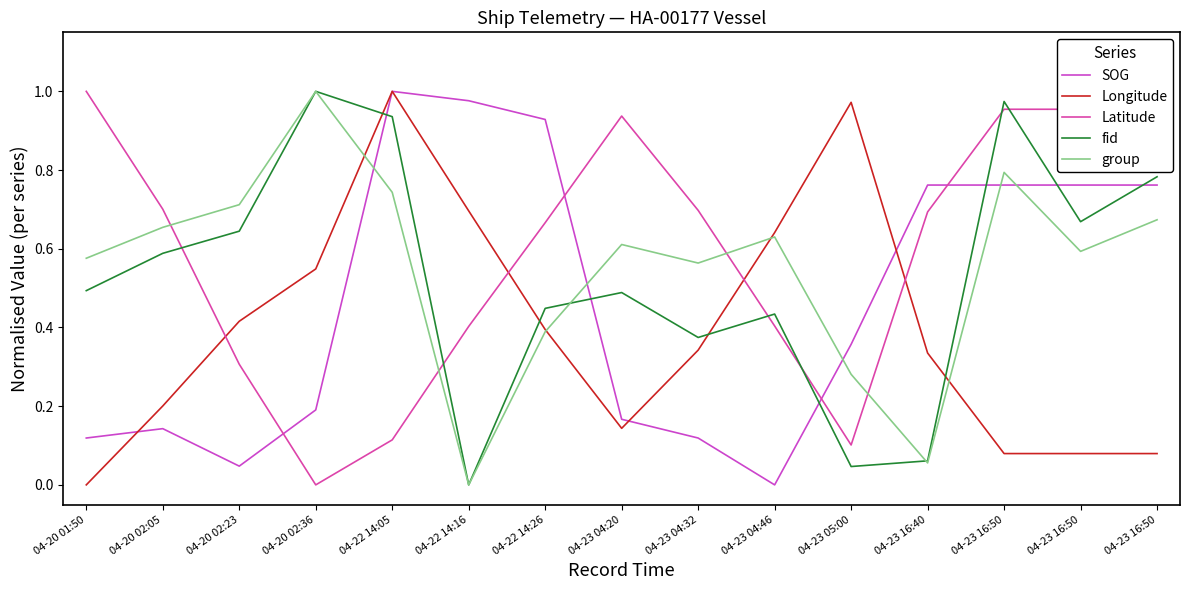

Does the chart have visible grid lines?

No